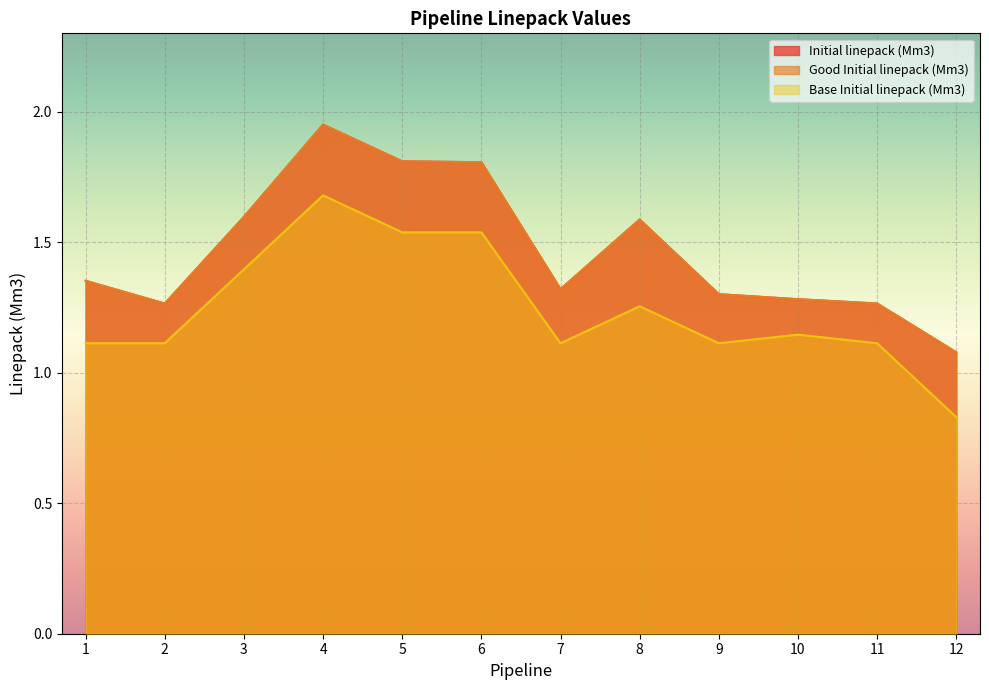

How many lines are shown in the chart?

3